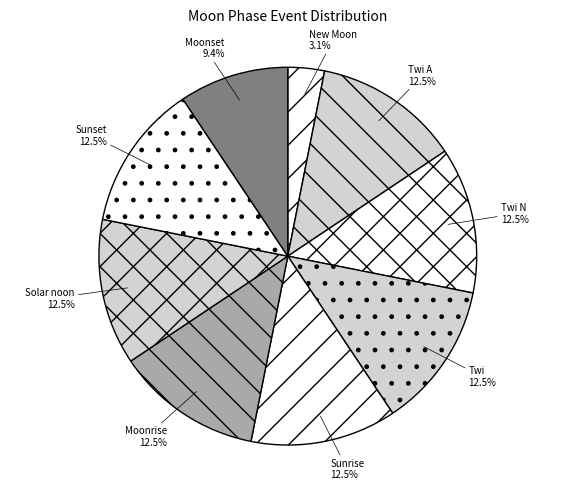

Count the number of slices in the pie.

9